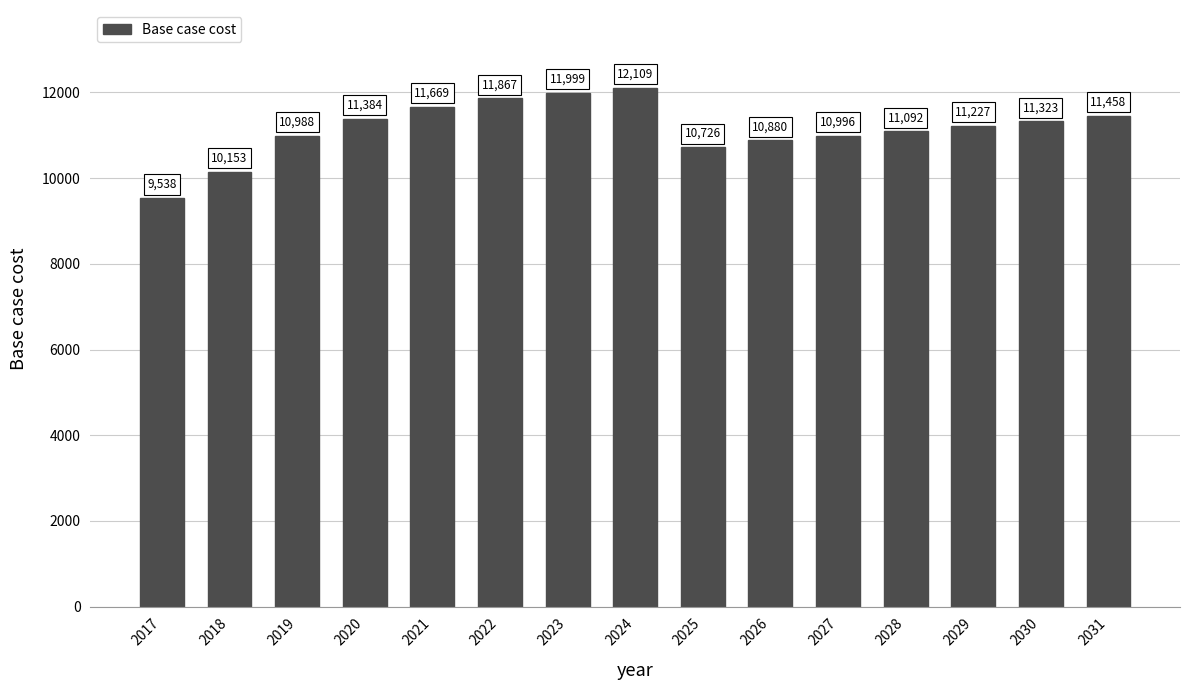

What is the difference between the maximum and minimum values?

2570.8